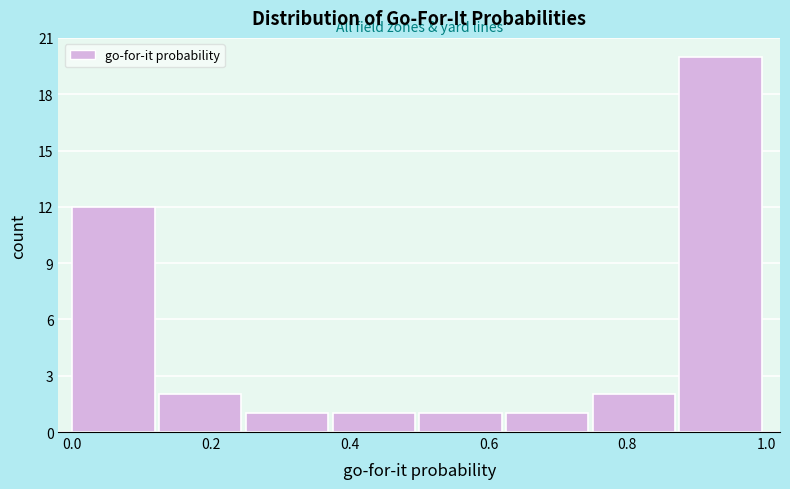

Reading left to right, list every bar in this chart as the range it spans on the x-axis followed by its height. Neither the bar edges nor the heights are printed on the chart, so give them approximately, as read against the axes.

0.000 to 0.125: 12
0.125 to 0.250: 2
0.250 to 0.375: 1
0.375 to 0.500: 1
0.500 to 0.625: 1
0.625 to 0.750: 1
0.750 to 0.875: 2
0.875 to 1.000: 20